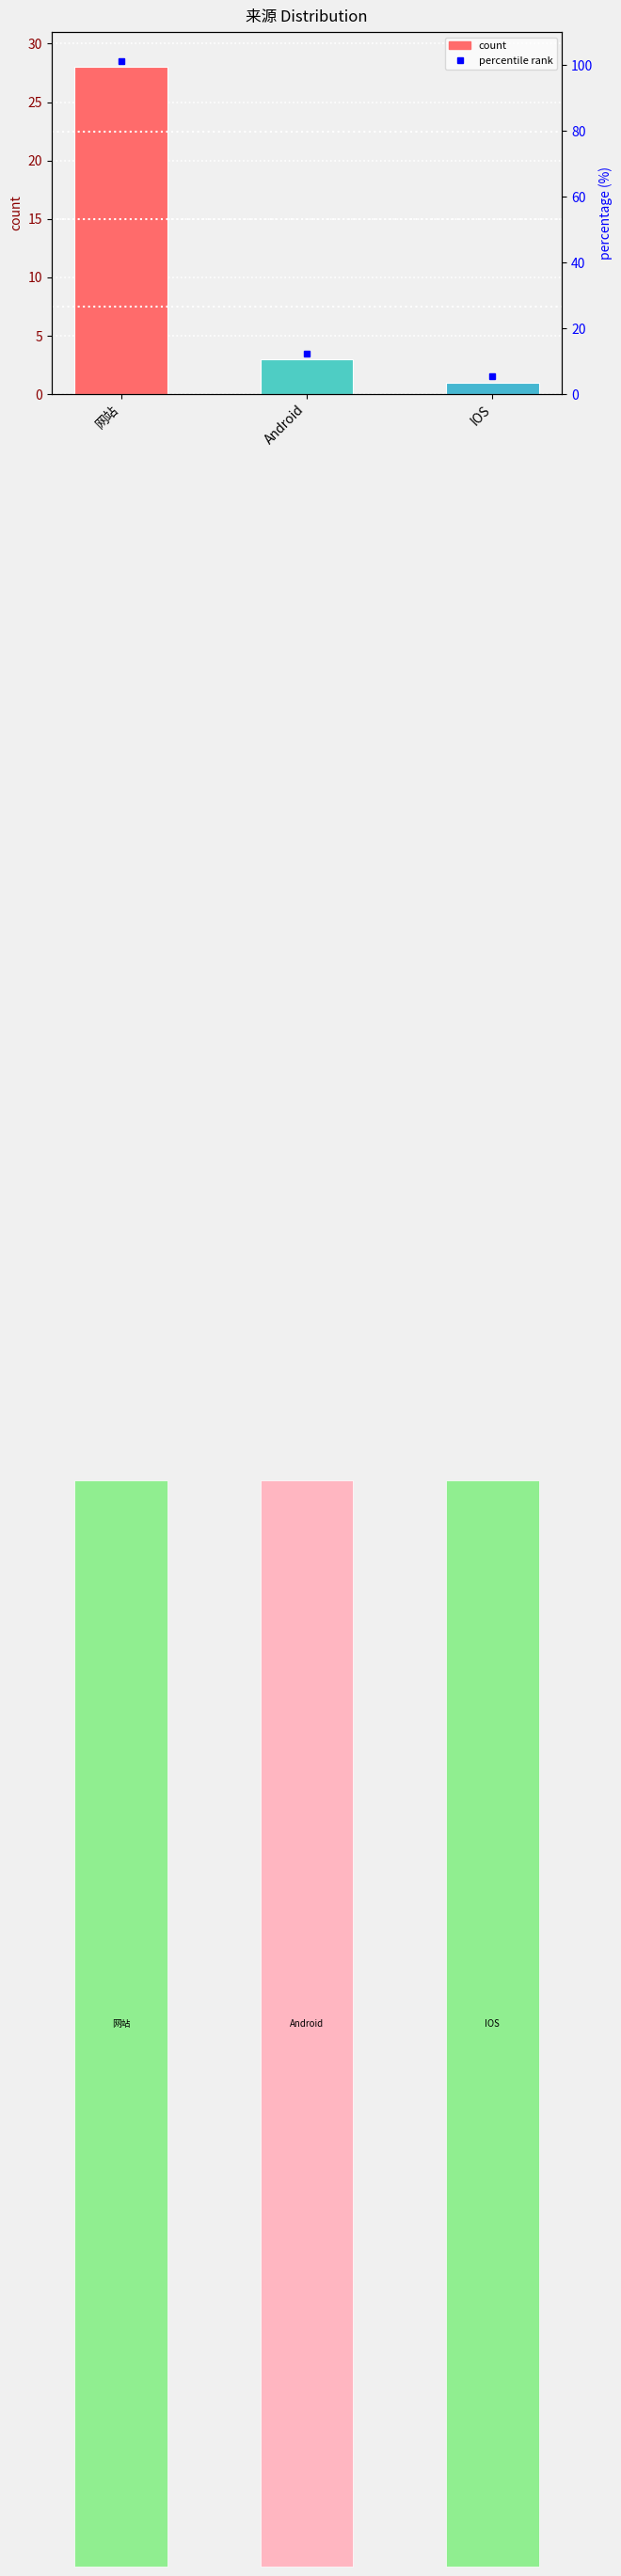

Are the bars horizontal?

No